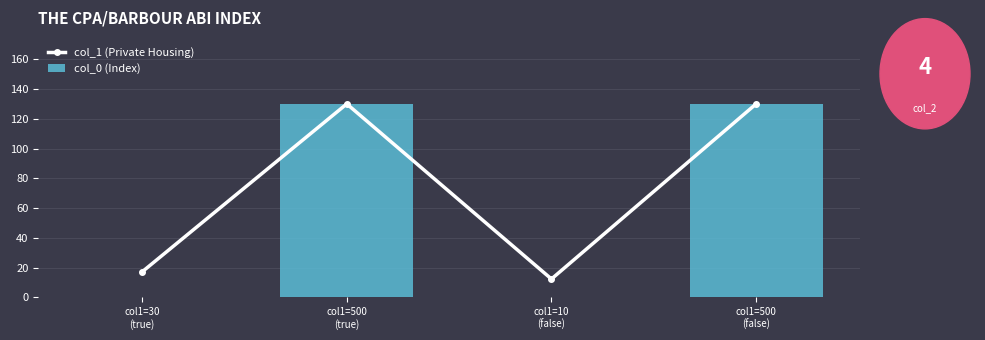

Reading right to left, list all the values displayed in this chart.

col_1 (Private Housing): 130.0	12.4	130.0	17.2
col_0 (Index): 130.0	0.1	130.0	0.1